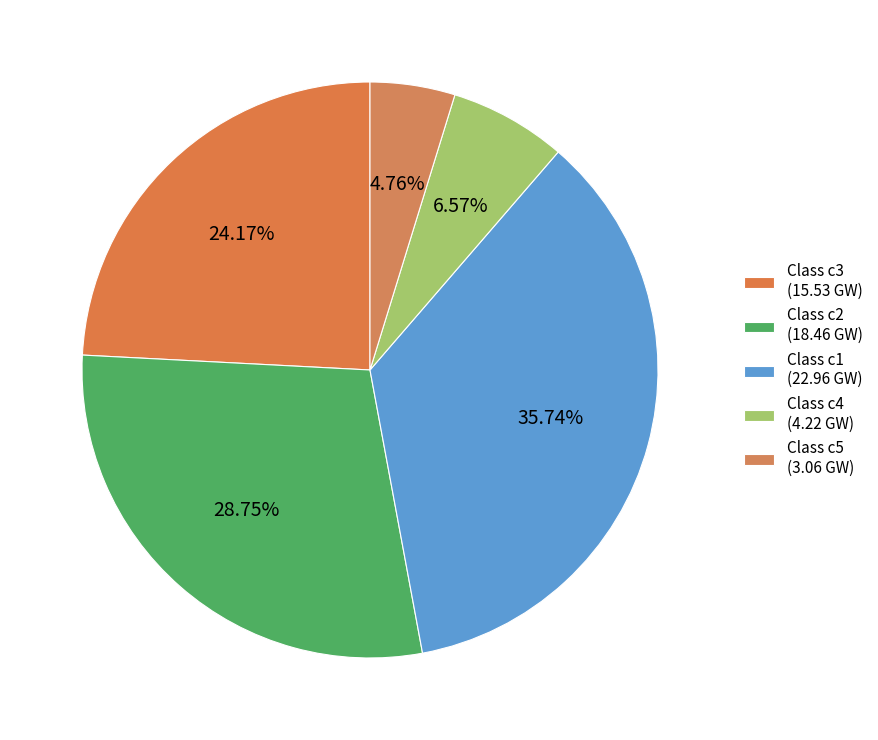

How many segments does this pie chart have?

5